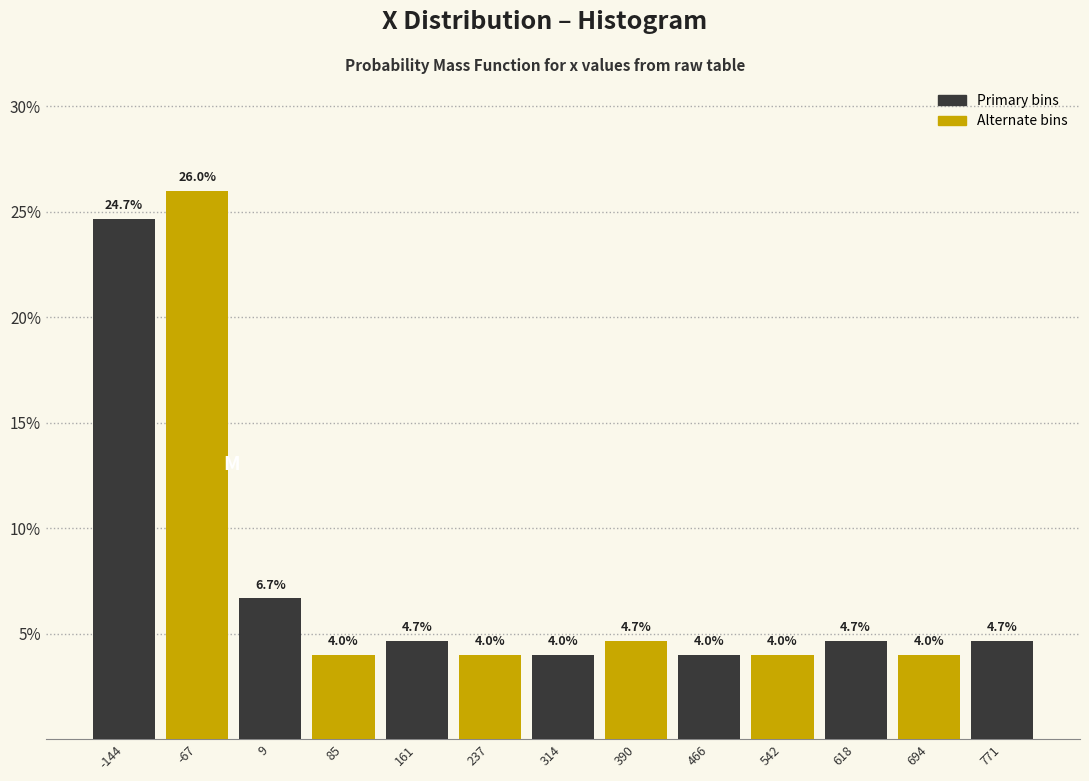

Reading left to right, list every bar in this chart as the range it spans on the x-axis followed by its height. The bar edges are not printed on the chart, so give them approximately, as read against the axis.

-180 to -110: 24.7
-110 to -30: 26.0
-30 to 50: 6.7
50 to 120: 4.0
120 to 200: 4.7
200 to 280: 4.0
280 to 350: 4.0
350 to 430: 4.7
430 to 500: 4.0
500 to 580: 4.0
580 to 660: 4.7
660 to 730: 4.0
730 to 810: 4.7